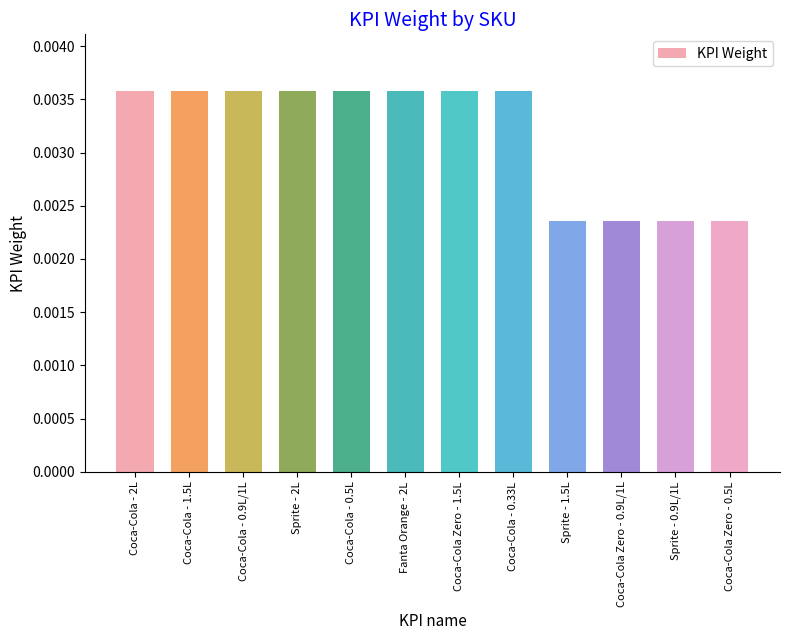

Between Coca-Cola Zero - 1.5L and Coca-Cola Zero - 0.5L, which is larger?

Coca-Cola Zero - 1.5L